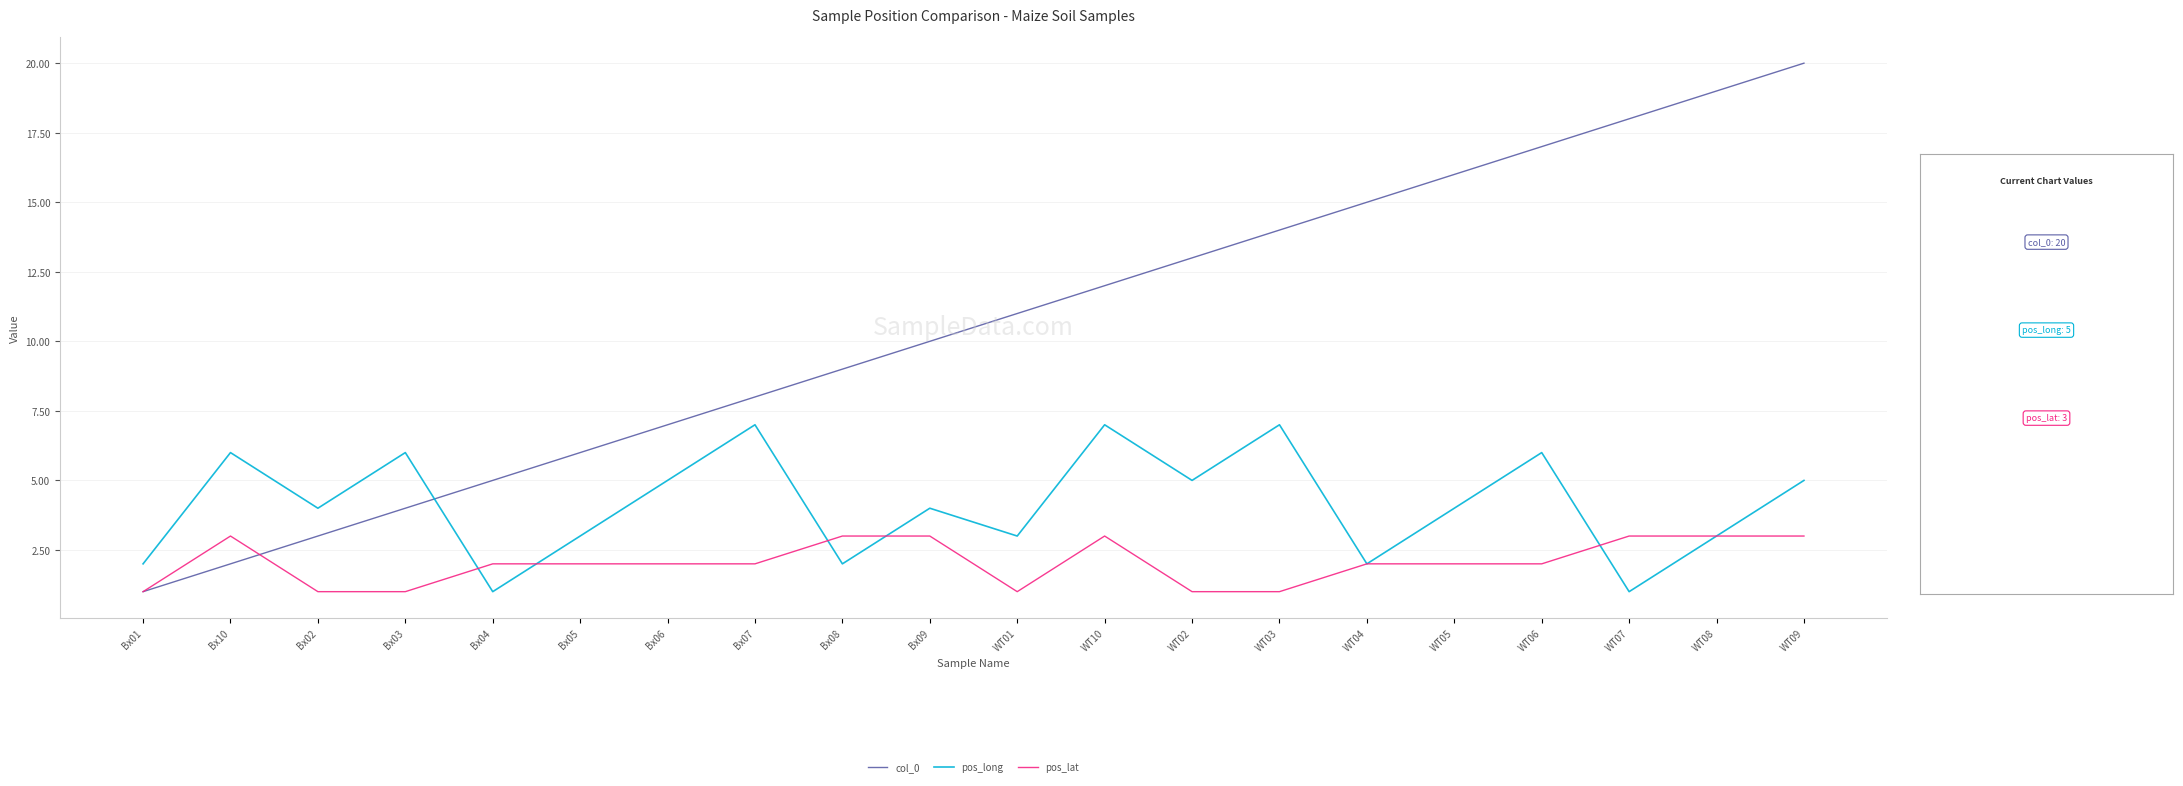

Is it true that pos_long equals 7 at WT09?

False